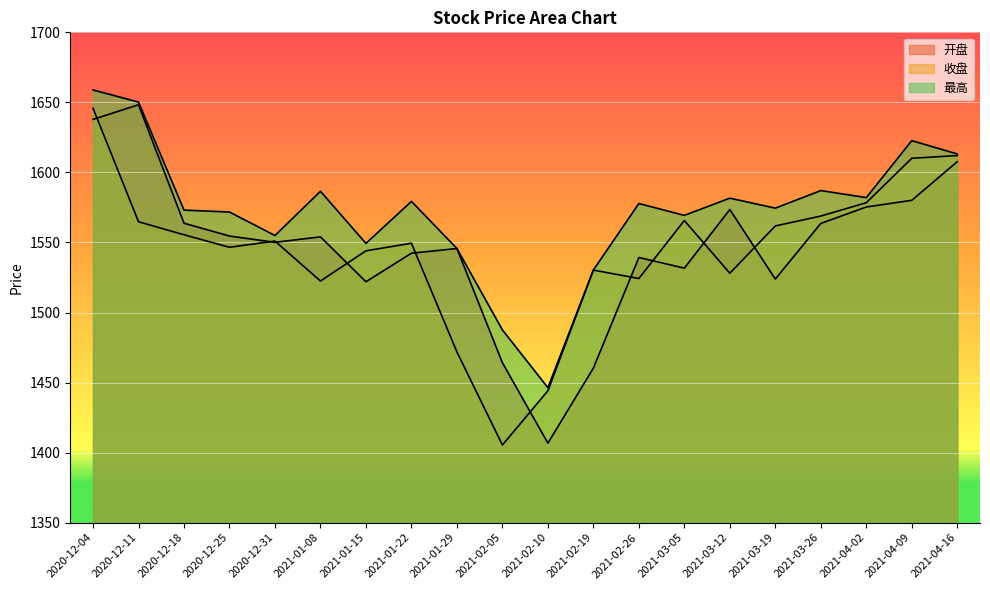

What is the maximum value shown in the chart?

1658.9